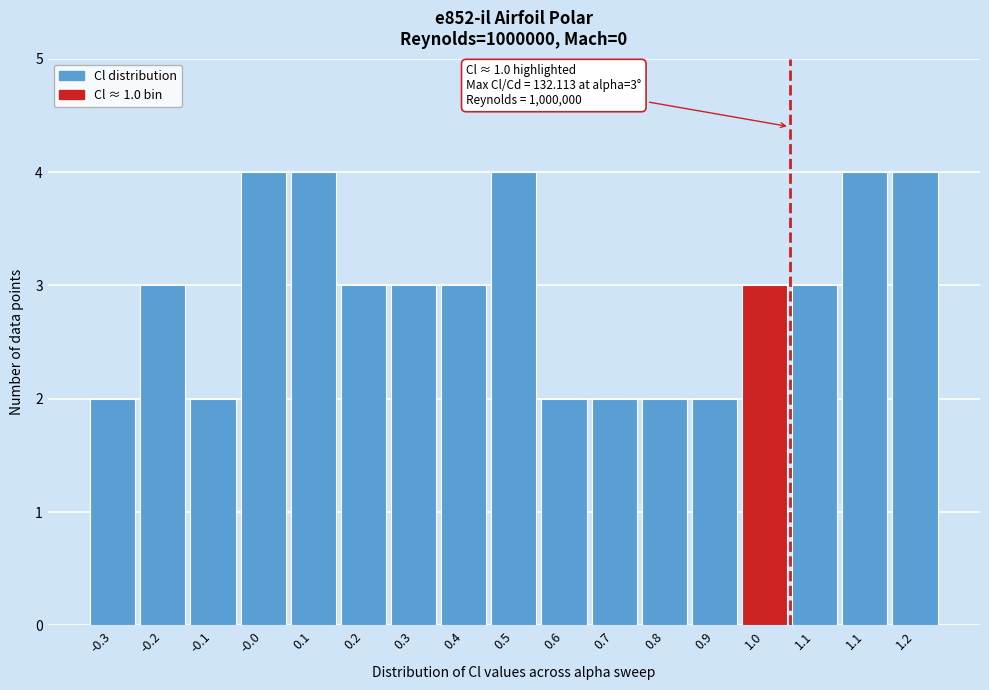

How many bars are there in total?

17